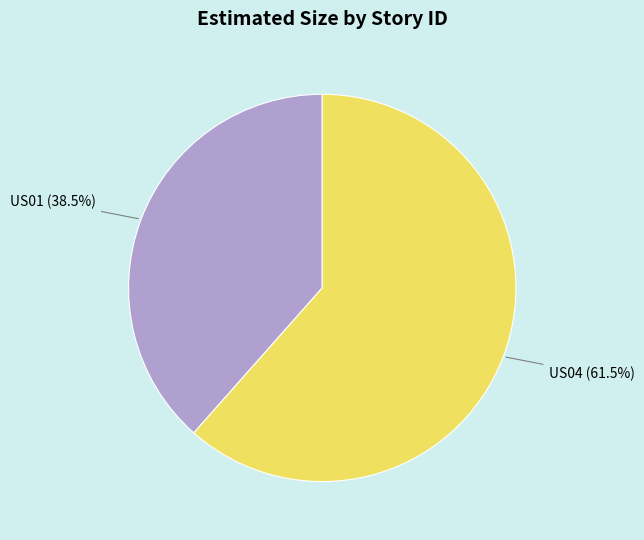

Between US04 and US01, which is larger?

US04